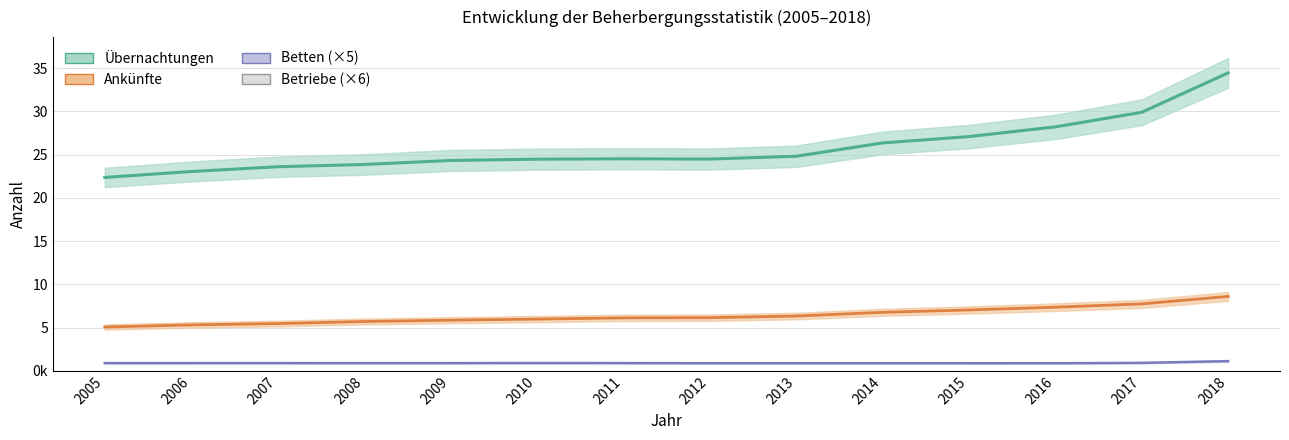

What is the maximum value shown in the chart?

34453151